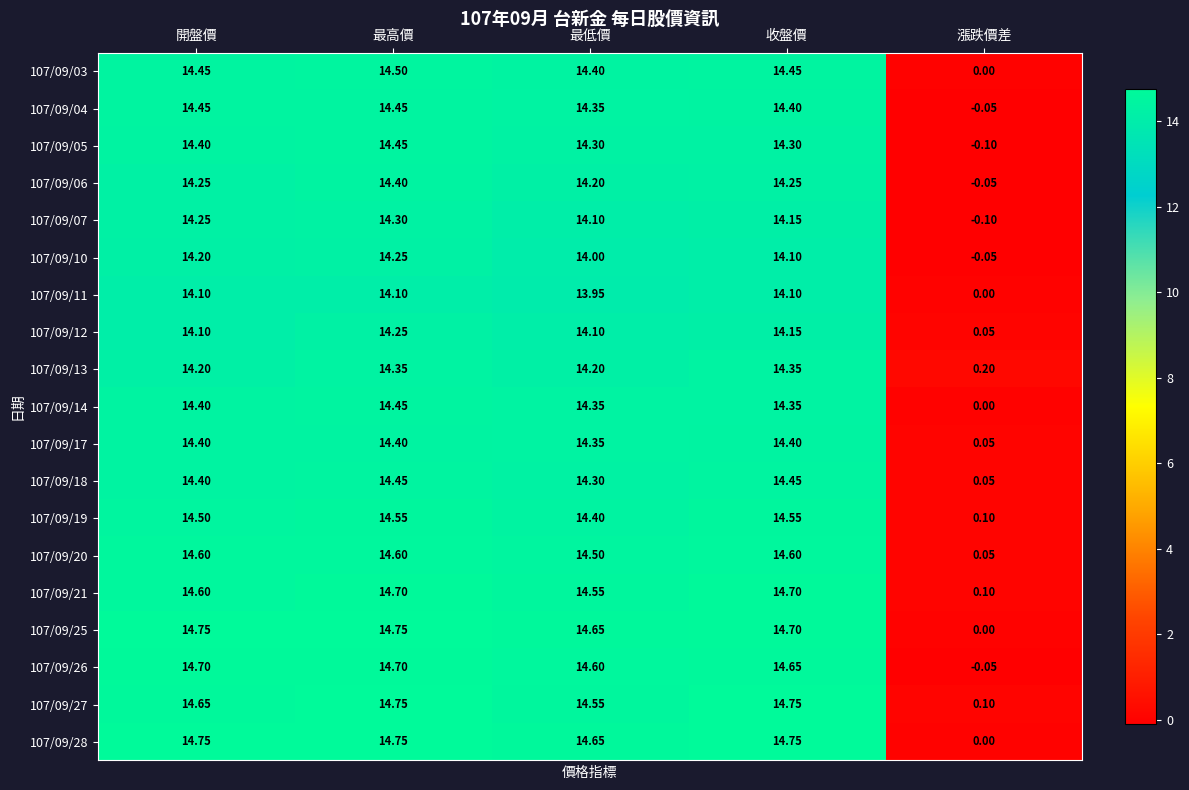

Where does the 107/09/27 series first go above 14?

開盤價